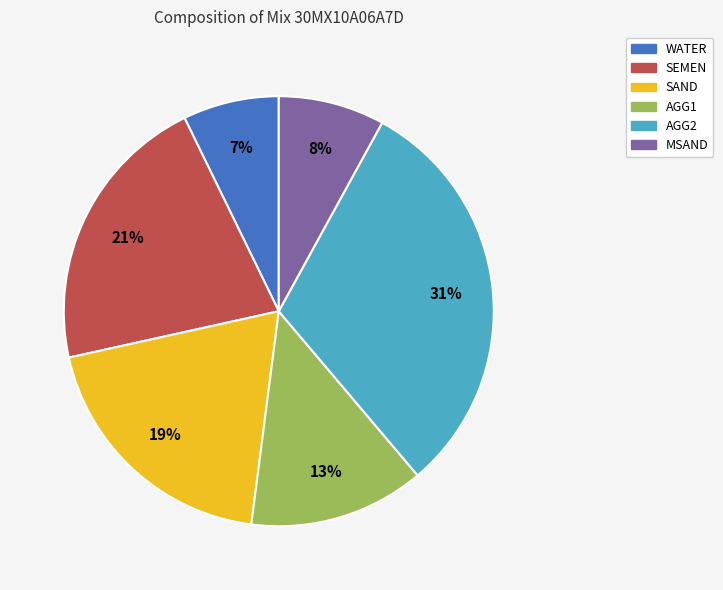

Is it true that AGG2 is 23% of the pie?

False